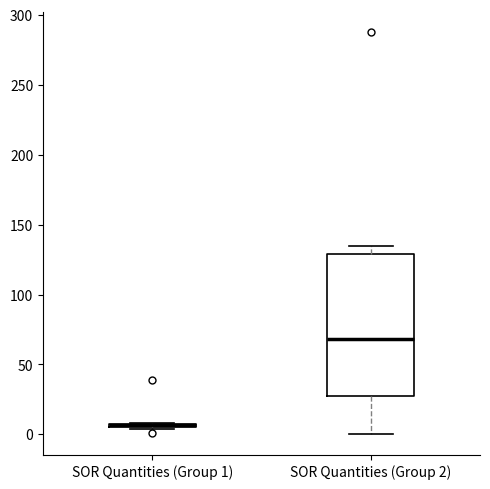

Where is the upper edge of the box for SOR Quantities (Group 1) on the y-axis? The values are not printed on the chart, so give them approximately, as read against the axis.

10